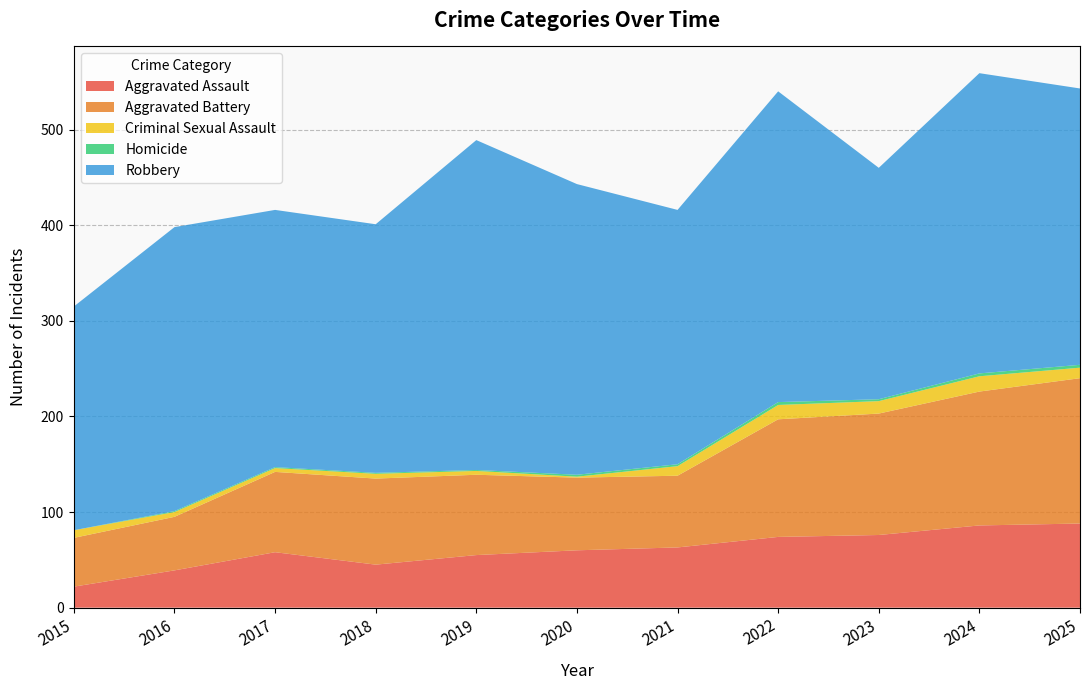

Reading right to left, list all the values displayed in this chart.

Aggravated Assault: 88	86	76	74	63	60	55	45	58	39	22
Aggravated Battery: 152	140	127	123	75	76	84	90	84	56	51
Criminal Sexual Assault: 11	16	13	15	10	1	4	5	4	5	8
Homicide: 3	3	2	3	2	2	1	1	1	1	0
Robbery: 289	314	242	325	266	304	345	260	269	297	234